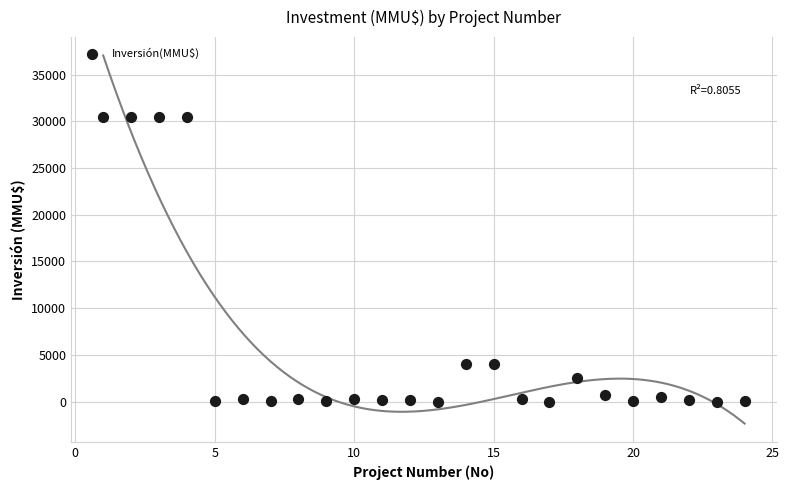

What is the range of X values (max minus min)?

23